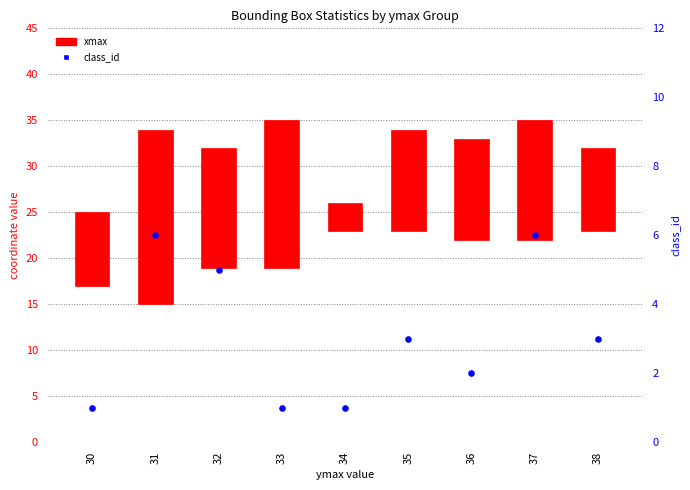

What is the total value across all series at 32?

18